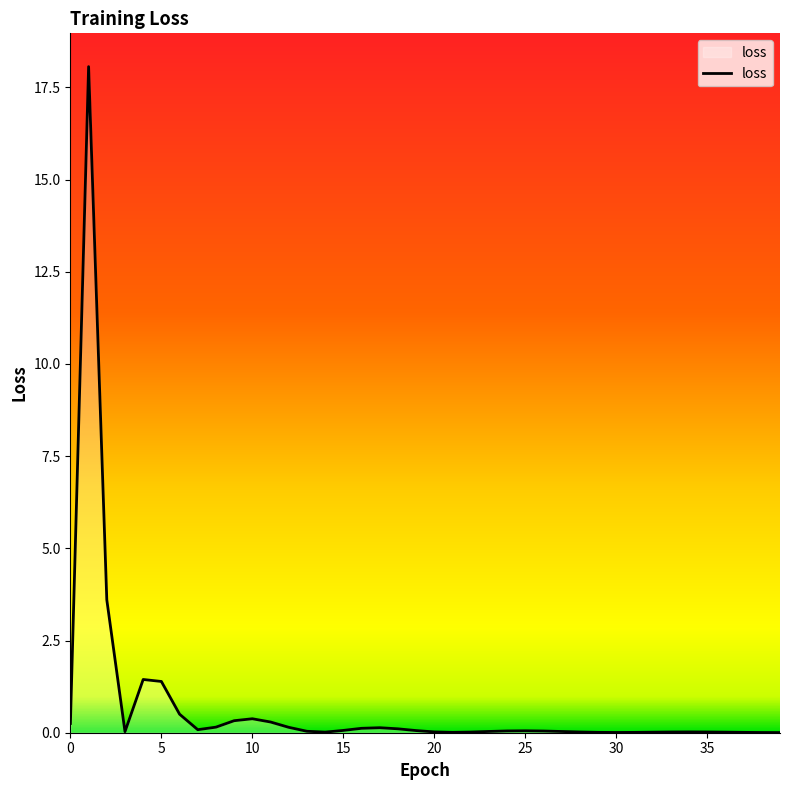

What is the maximum value shown in the chart?

18.1